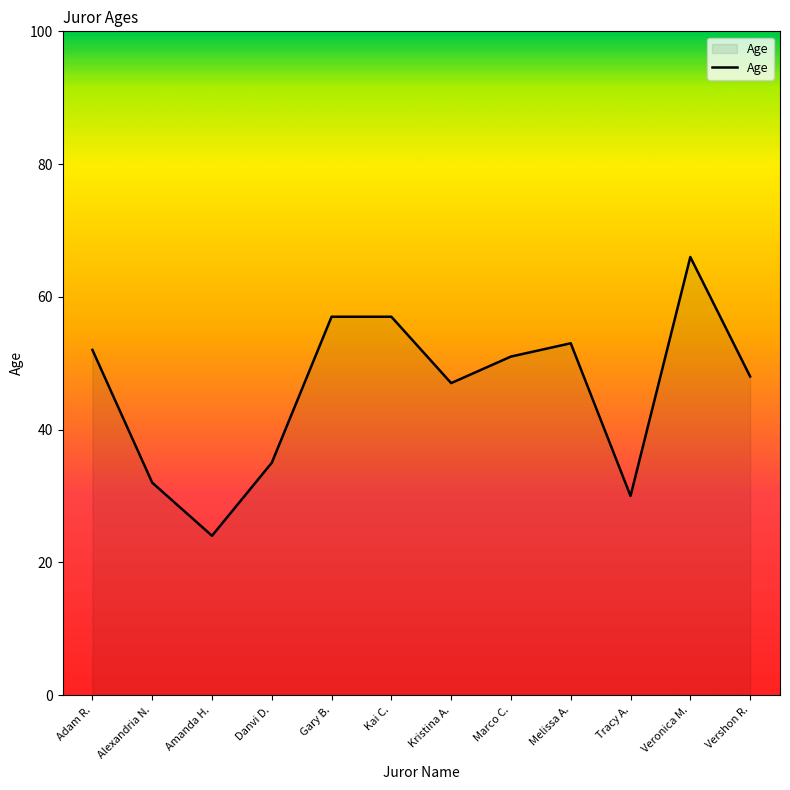

Is it true that the value at Kristina A. is 47?

True